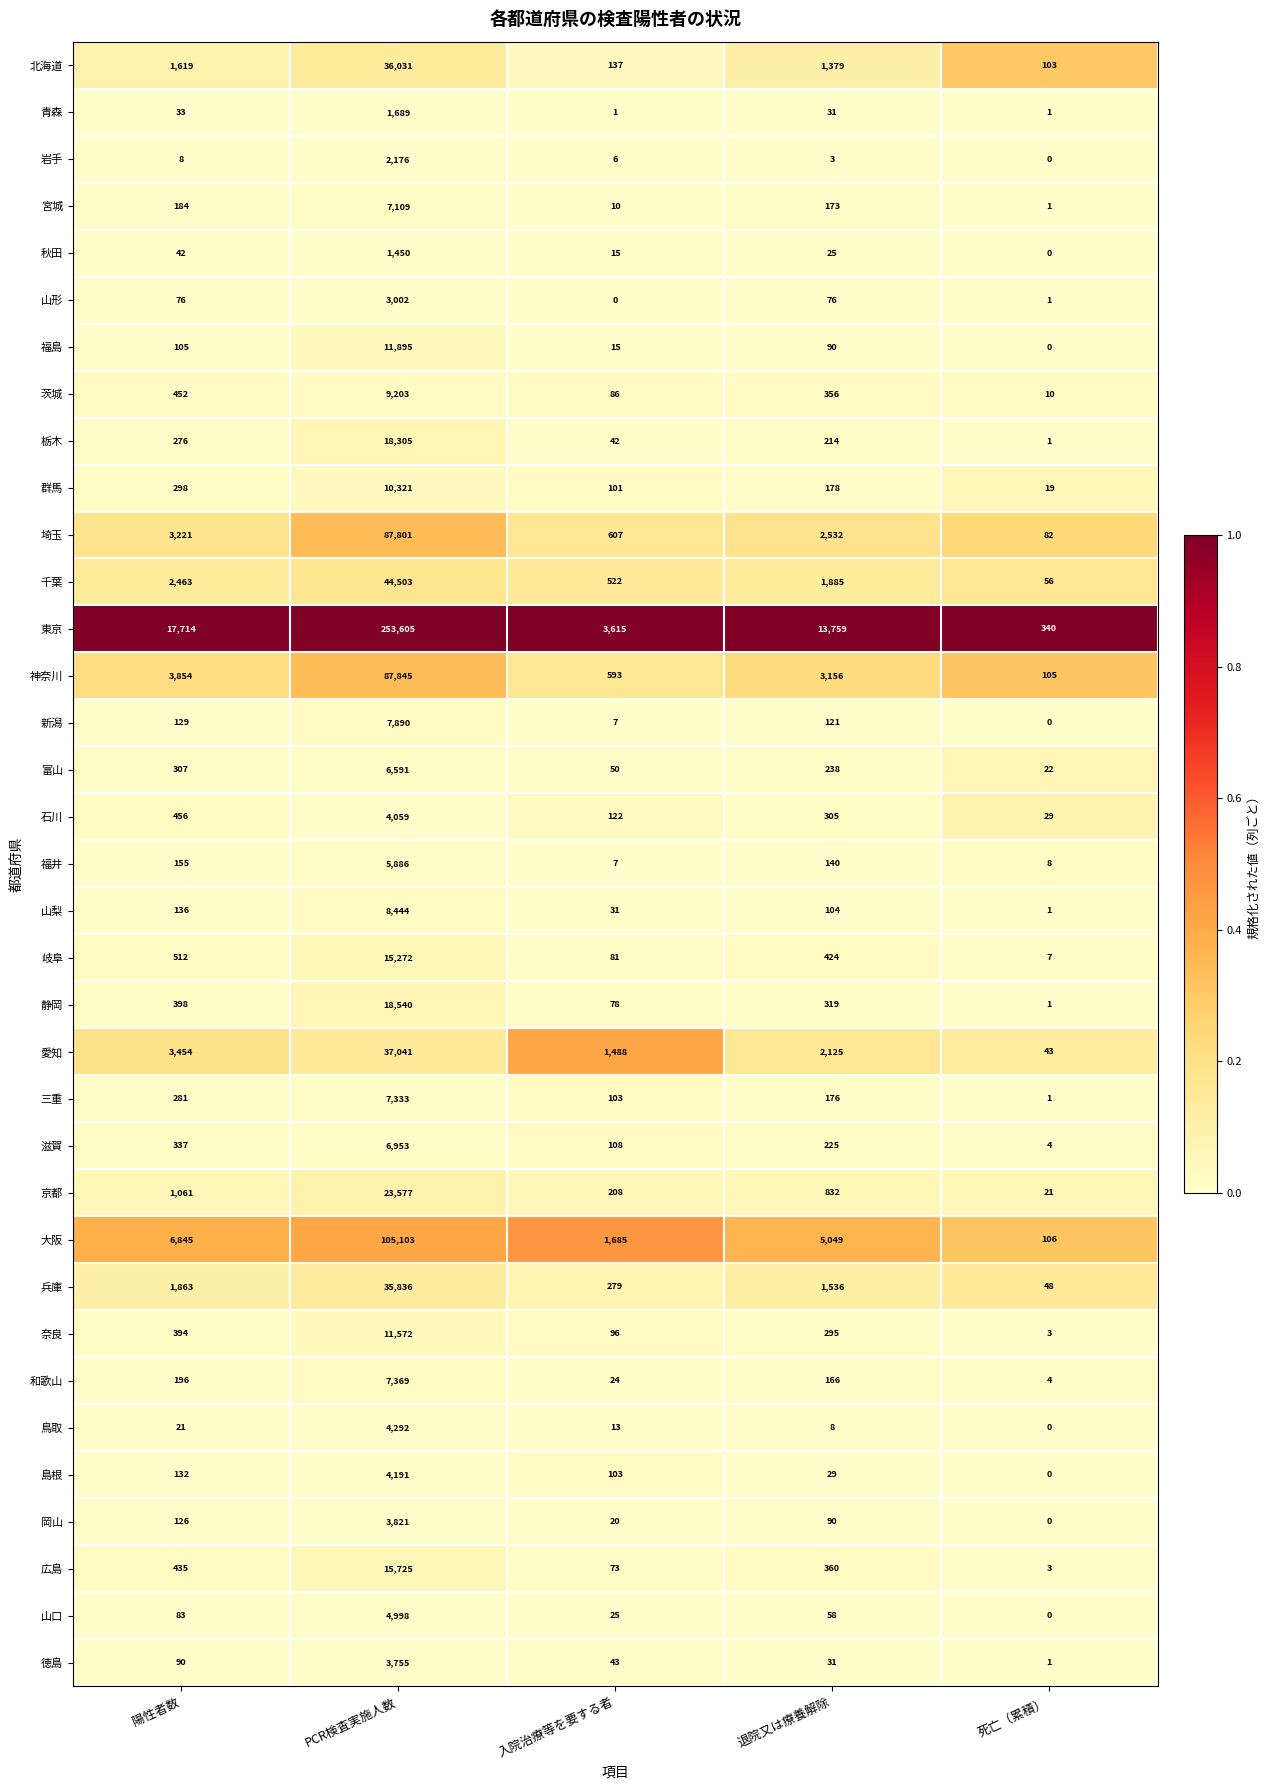

How many distinct data groups are displayed?

35